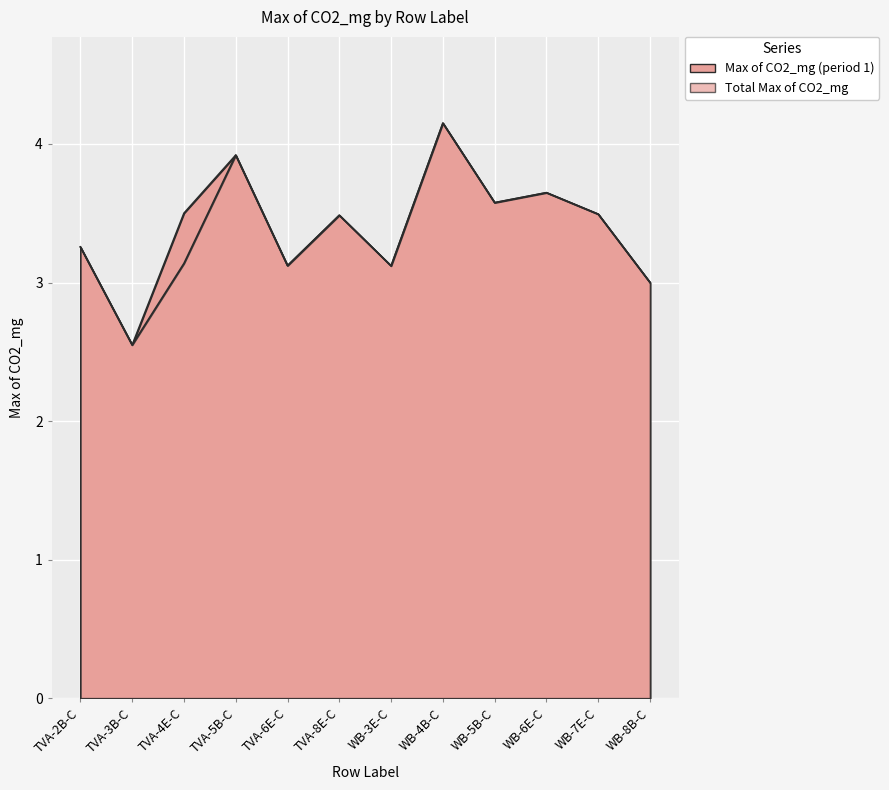

Is it true that Total Max of CO2_mg equals 3.5 at WB-7E-C?

True